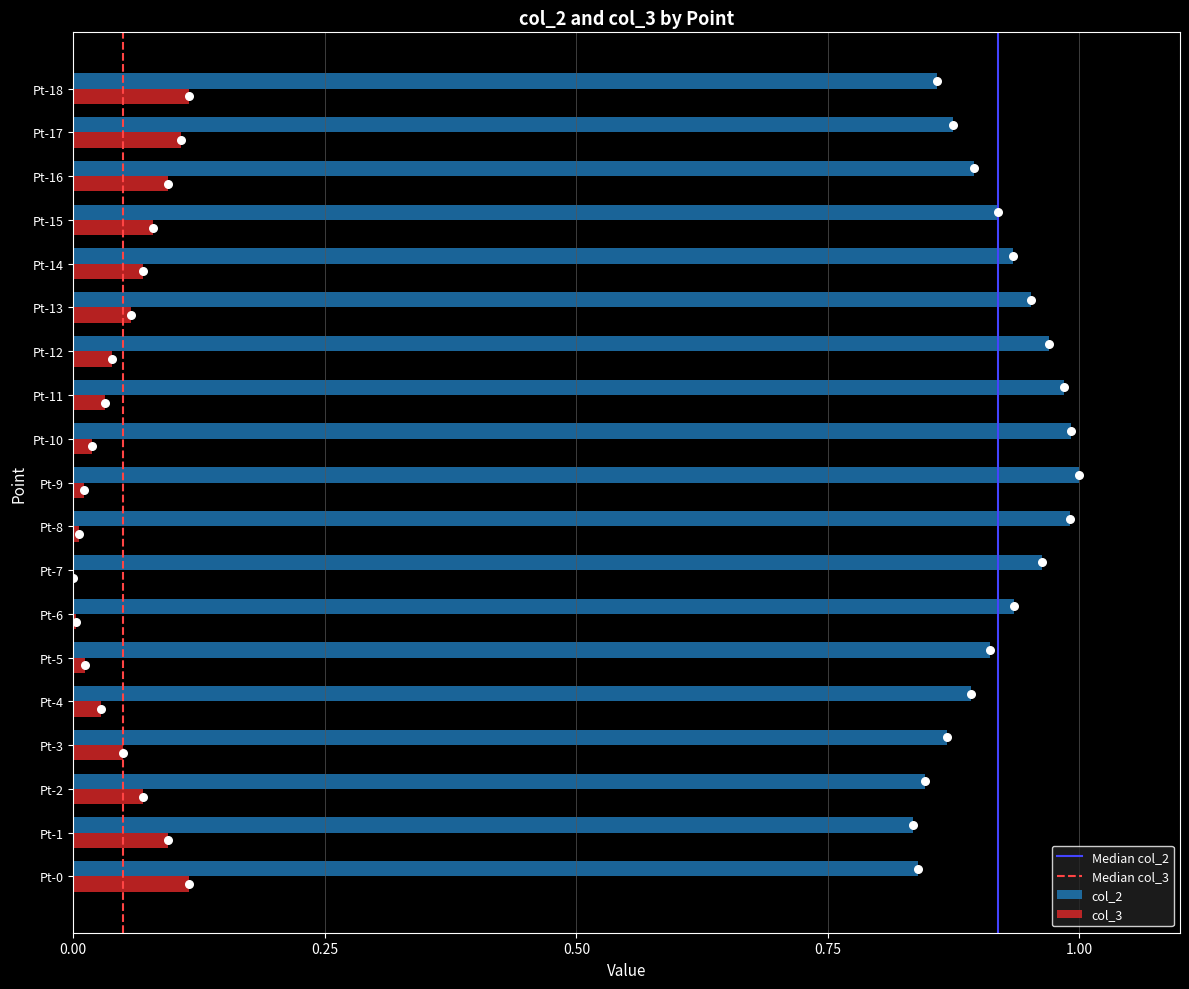

Which series reaches the minimum Y coordinate?

col_3